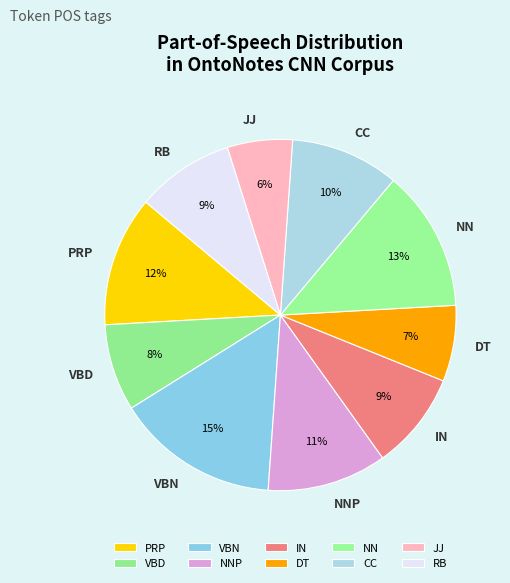

Is it true that IN is 9% of the pie?

True